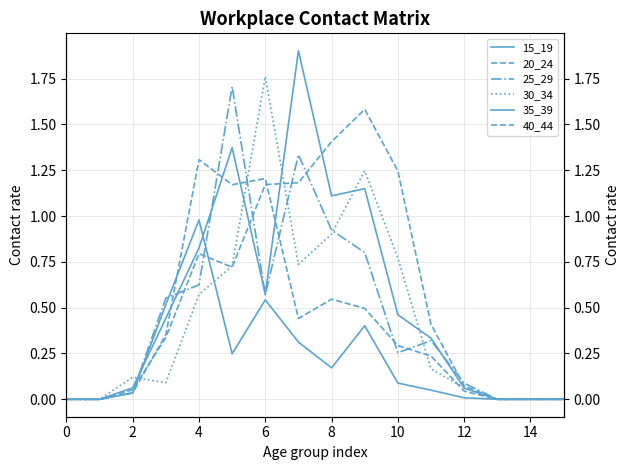

True or false: 30_34 has a value of -1.2 at 0.

False